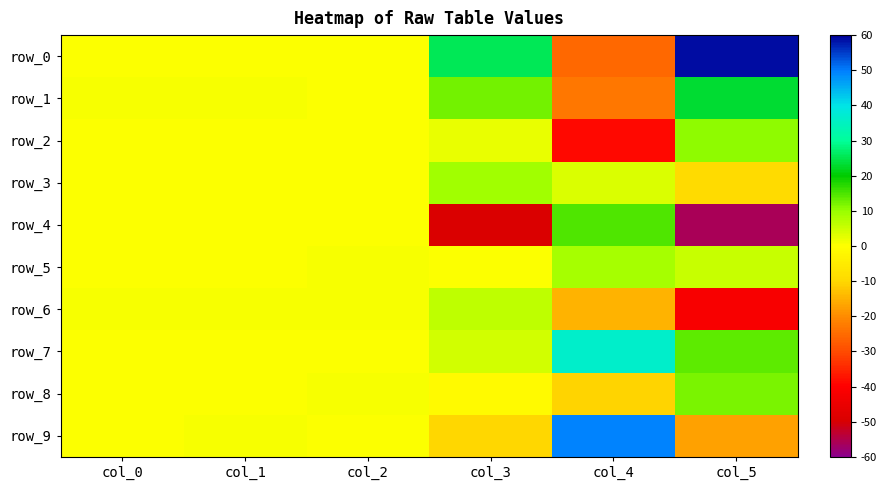

What is the smallest value displayed?

-56.1